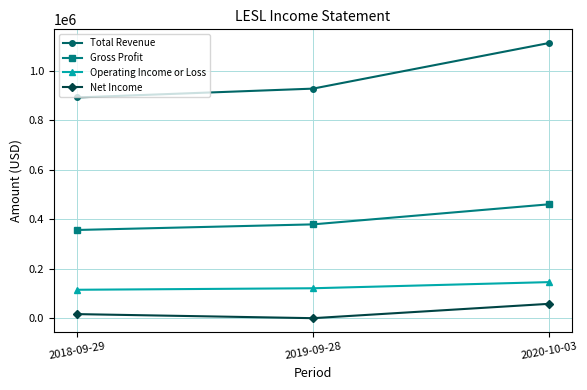

List the series in order of their peak value, highest first.

Total Revenue, Gross Profit, Operating Income or Loss, Net Income